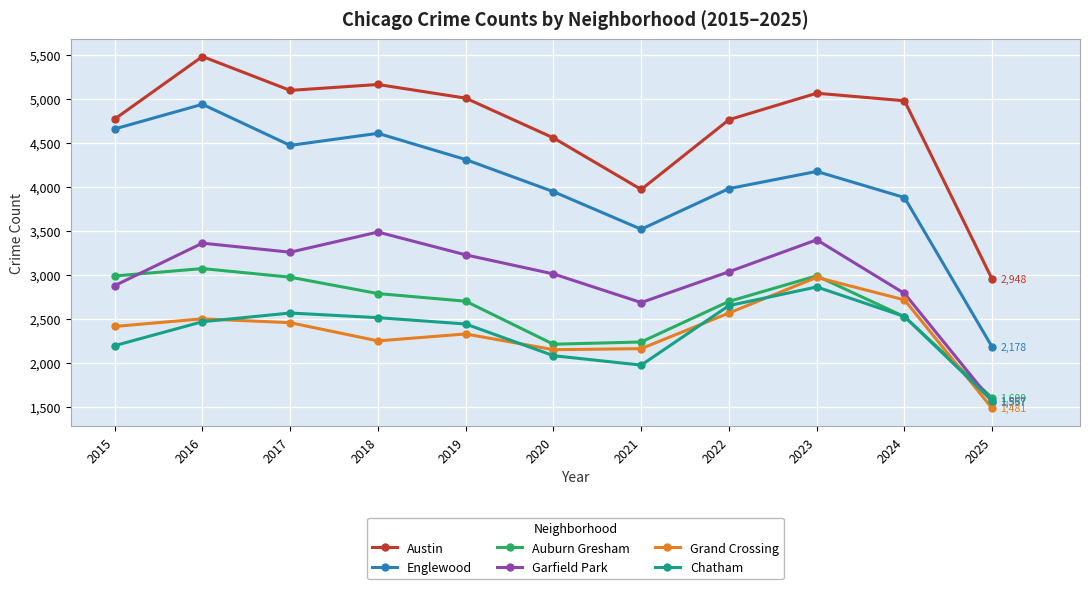

In Englewood, how many points are higher than both neighbors (excluding endpoints)?

3